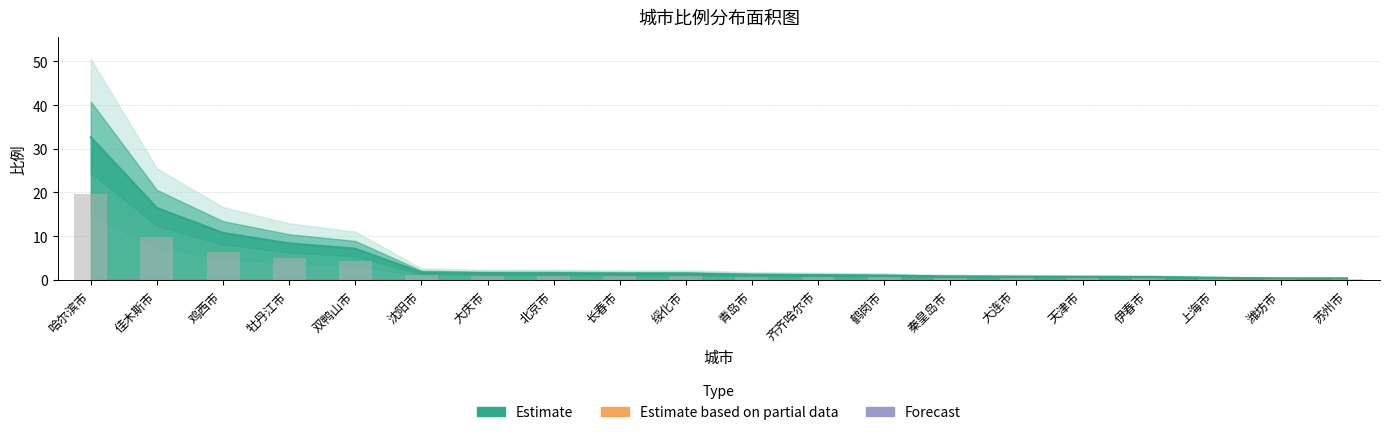

What position from the right is 绥化市?

11